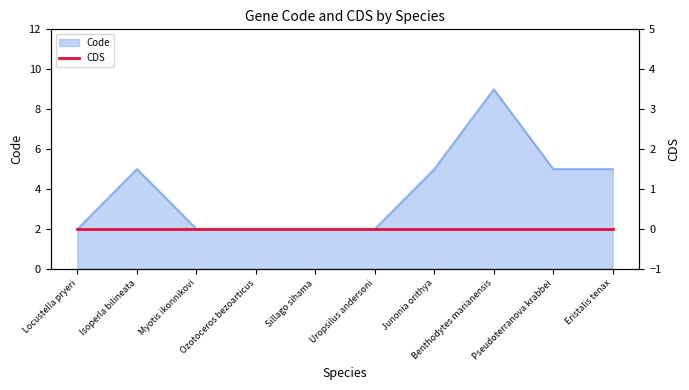

Which has a higher value, Sillago sihama or Benthodytes marianensis?

Benthodytes marianensis